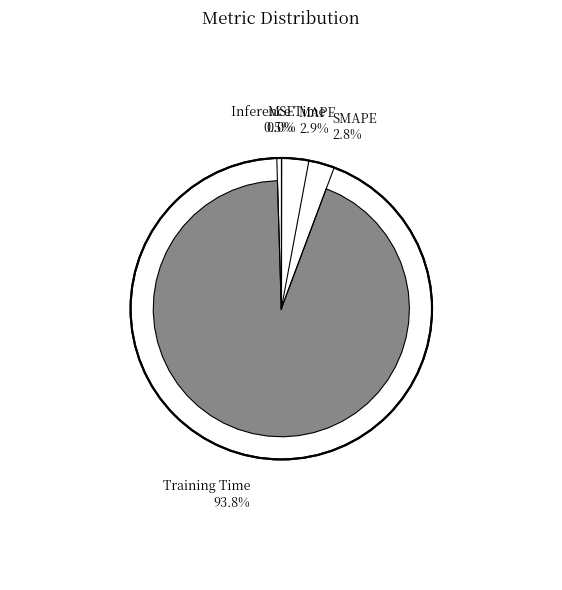

Is there a majority slice in this chart?

Yes